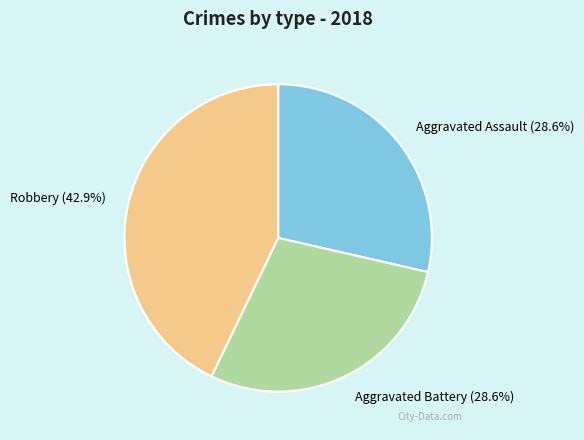

Is the sum of Aggravated Battery and Robbery greater than half?

Yes